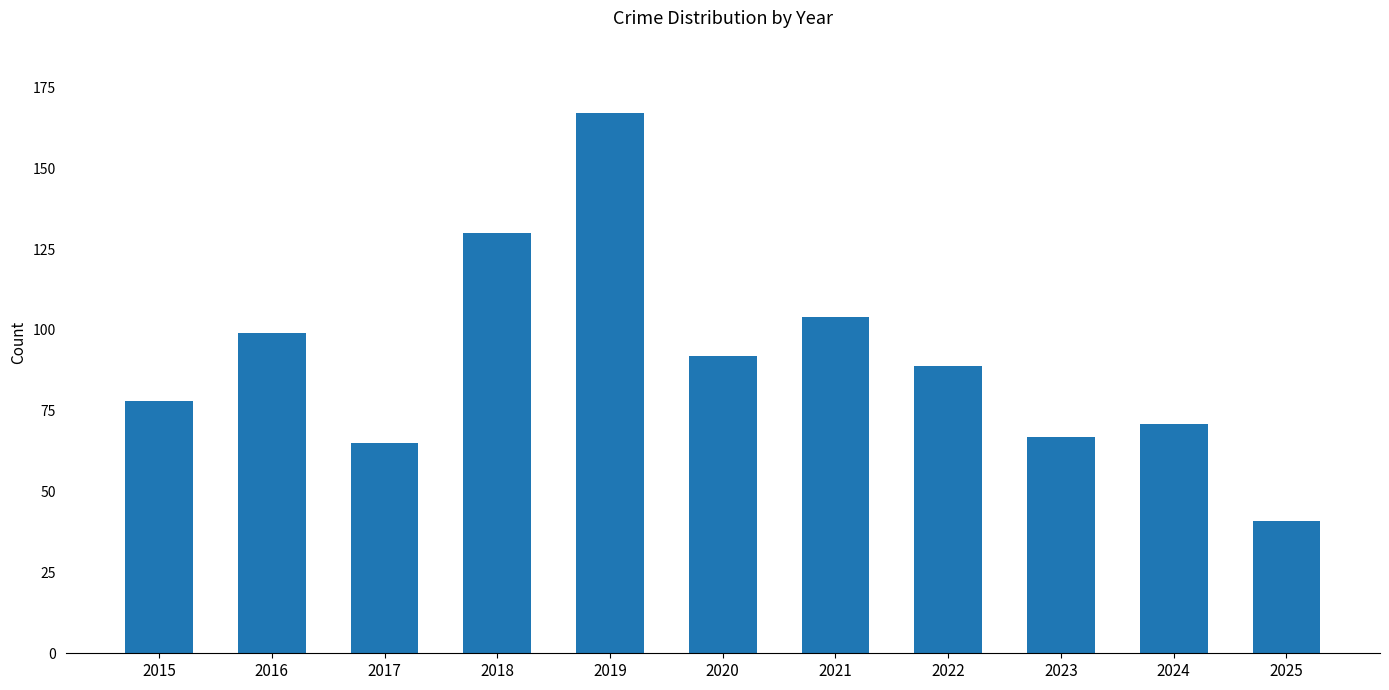

The value at 2025 is 25. True or false?

False